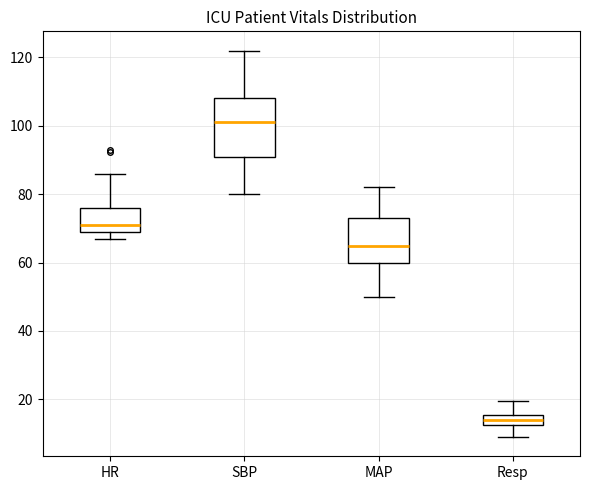

Comparing the boxes themselves (not the whiskers), which one is the tallest?

SBP